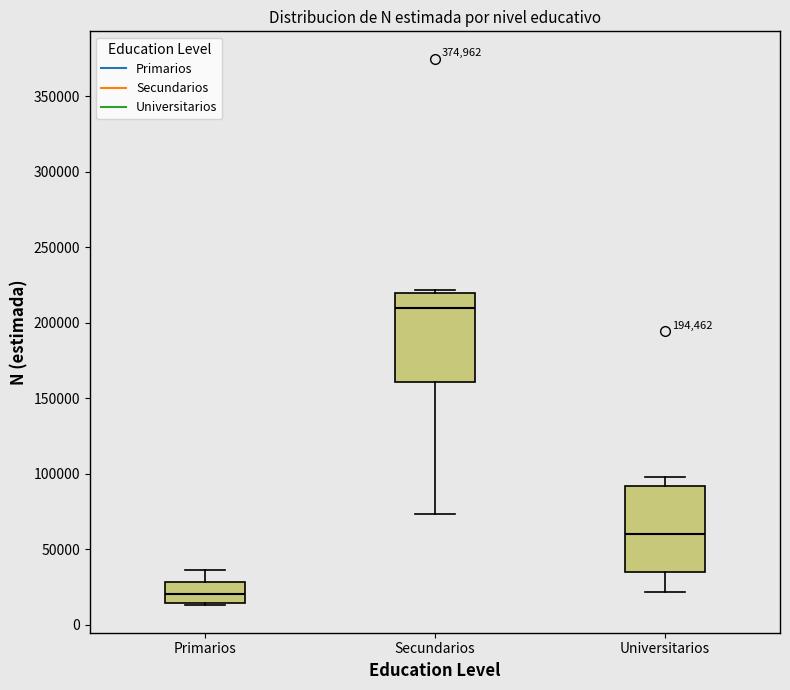

Where does the upper whisker of the box for Primarios end on the y-axis? The values are not printed on the chart, so give them approximately, as read against the axis.

35000